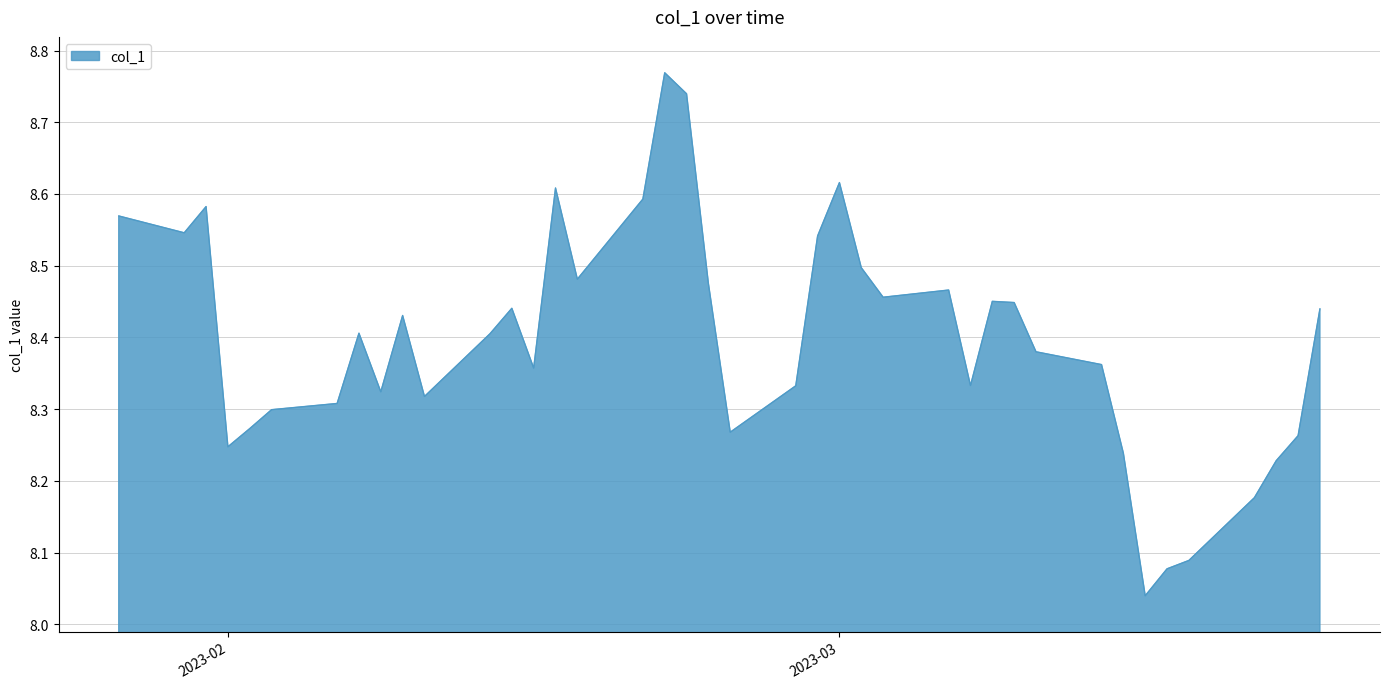

How many lines are shown in the chart?

1